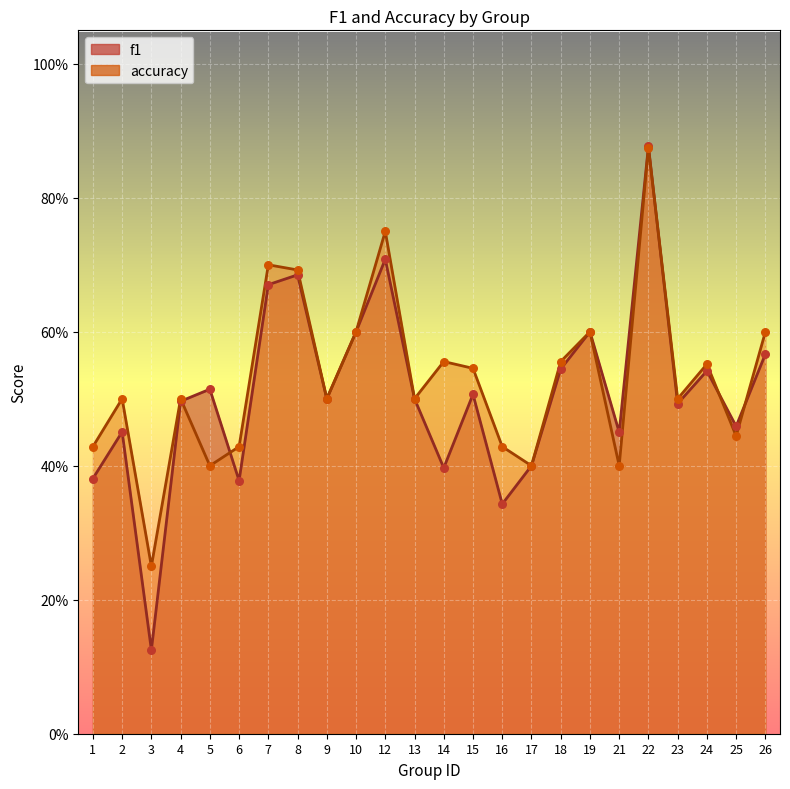

What are all the series names shown in the legend?

f1, accuracy